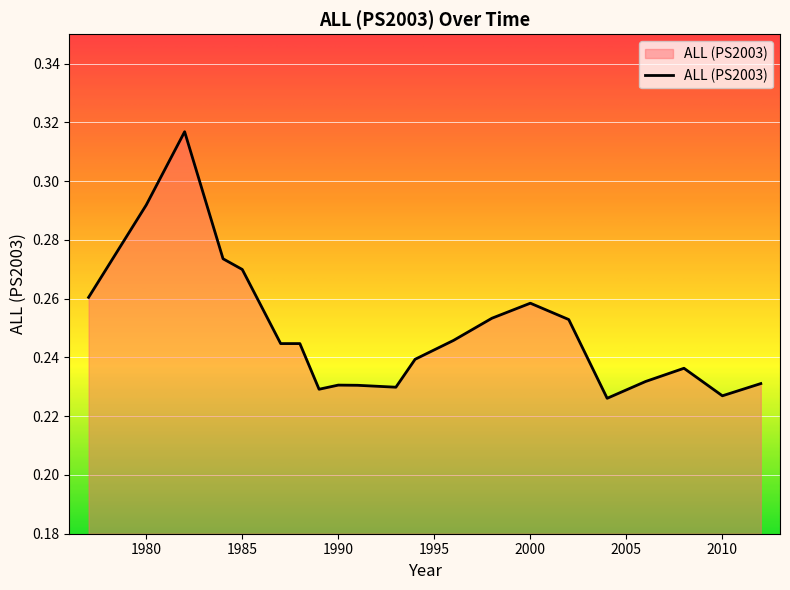

Which label corresponds to the smallest value in the chart?

2004